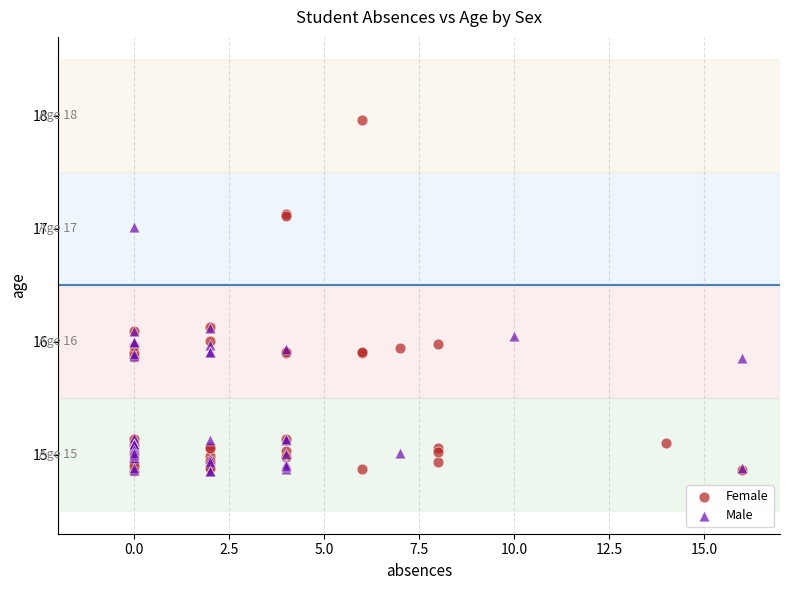

Which series contains the highest Y value?

Female